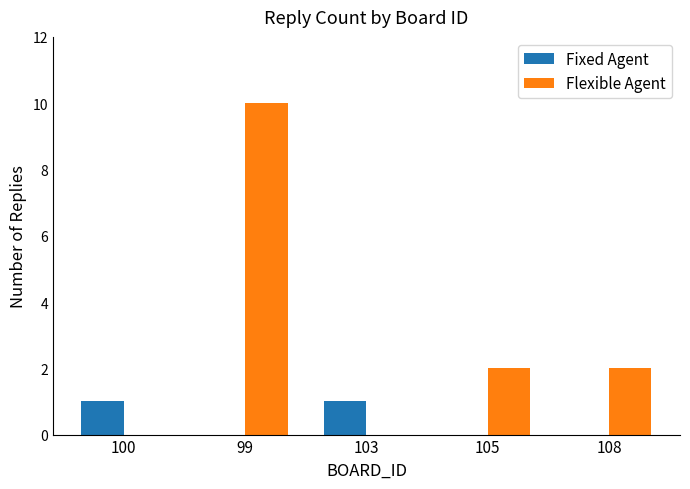

The value of Fixed Agent at 108 is 0. True or false?

True